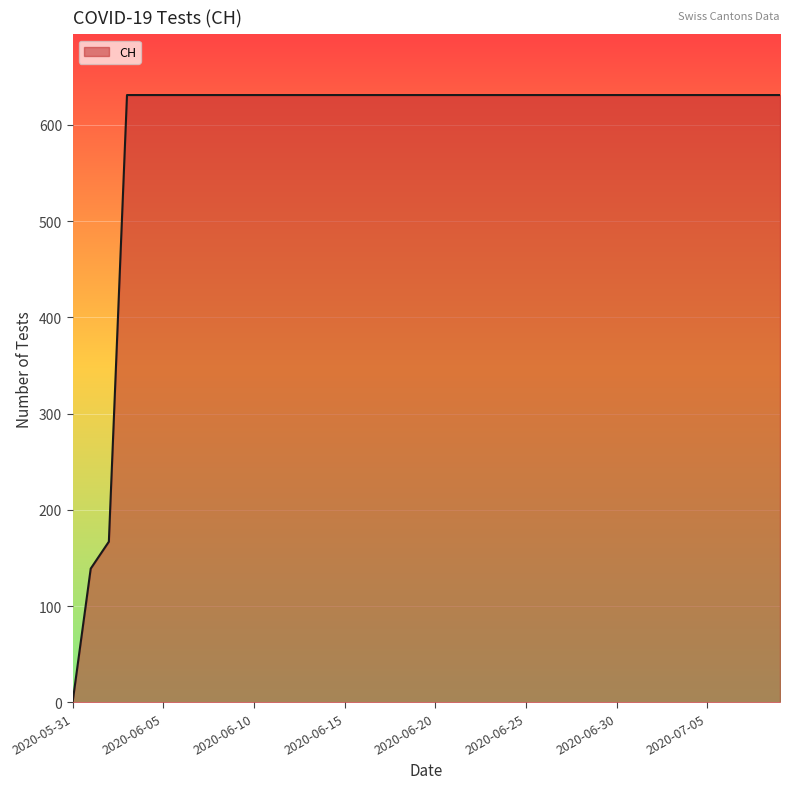

What is the sum of all values?

23653